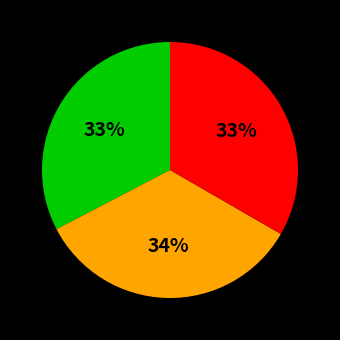

Does any single category account for the majority?

No